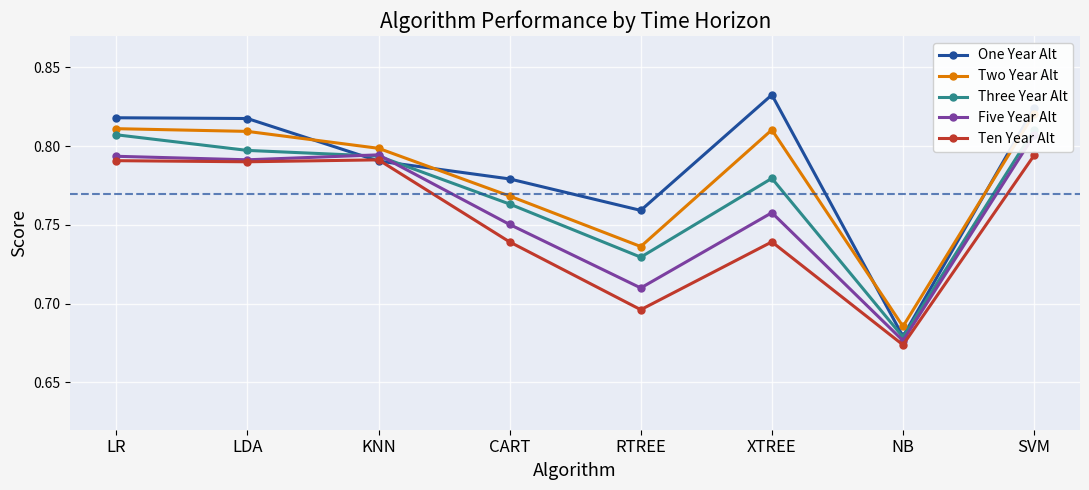

The One Year Alt series shows 1.3 at CART. True or false?

False